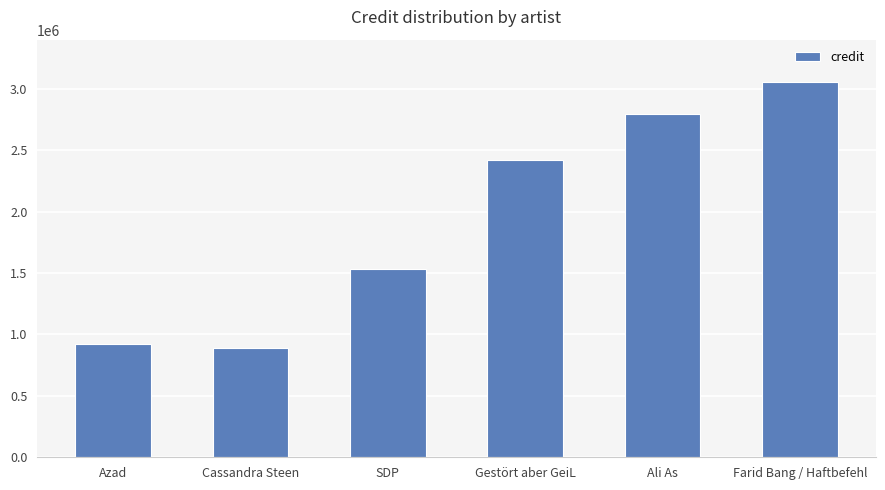

What is the label of the 3rd bar from the right?

Gestört aber GeiL